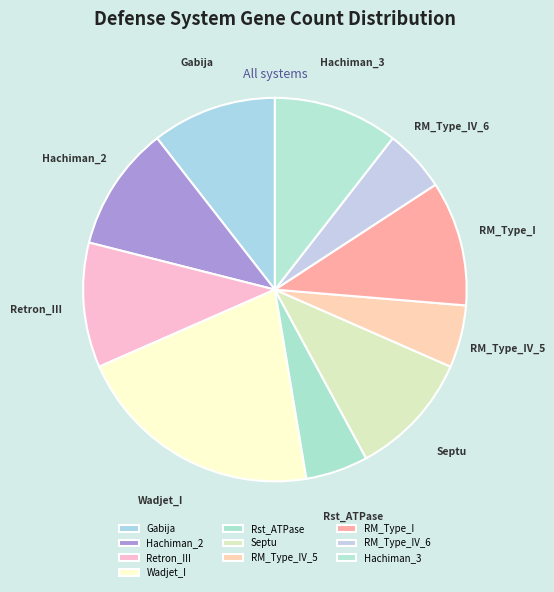

How many segments does this pie chart have?

10